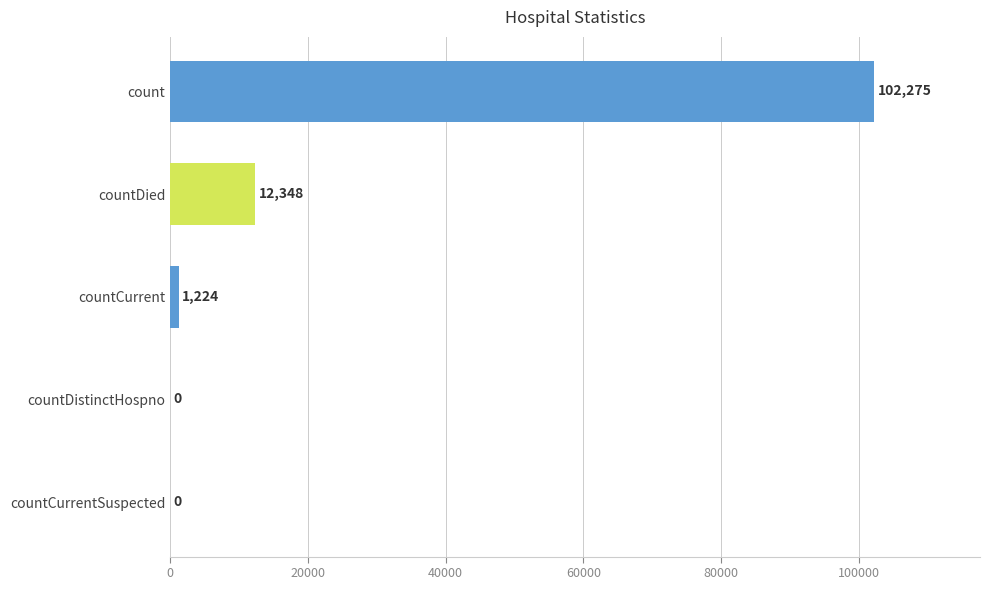

How many positive values are there?

3